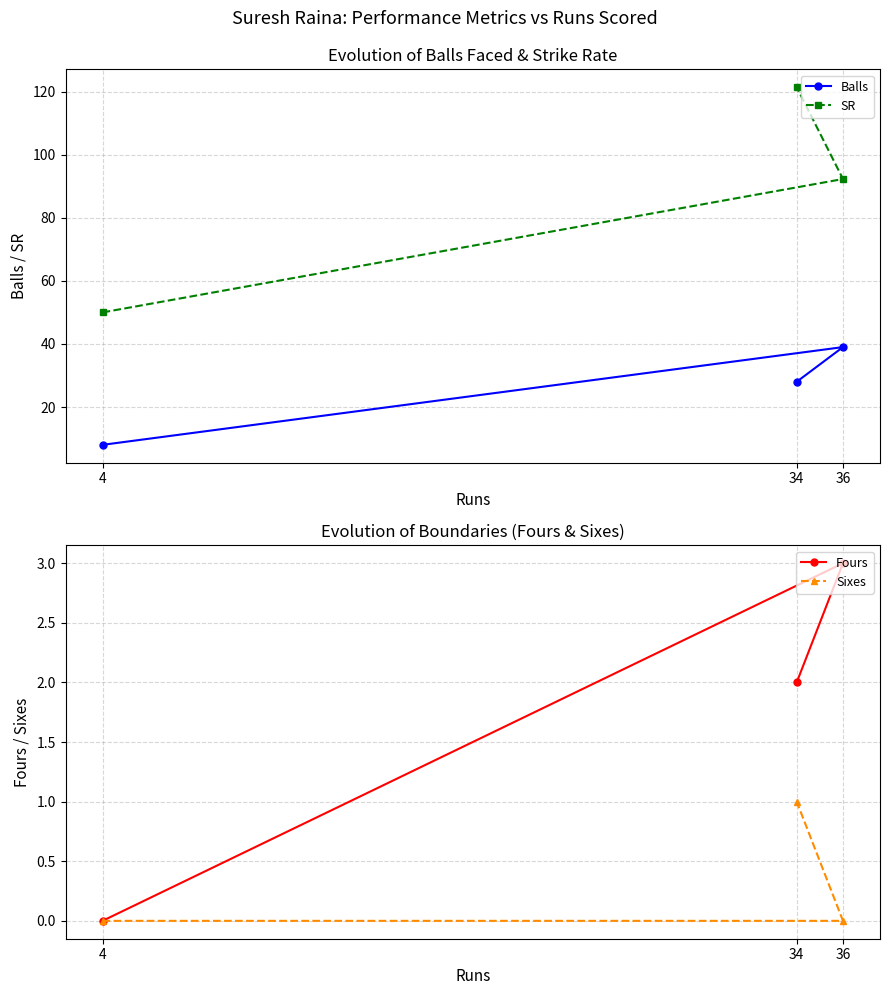

What is the label of the 2nd point from the right?

36